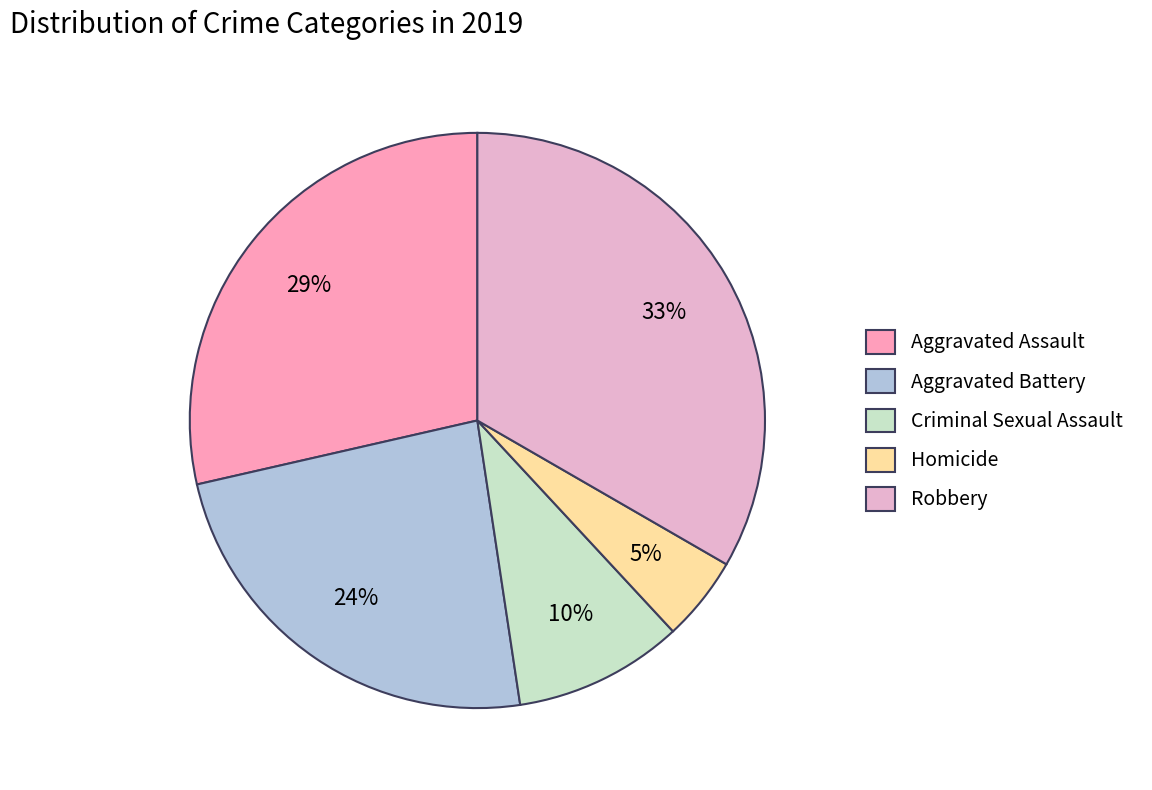

Is there a majority slice in this chart?

No